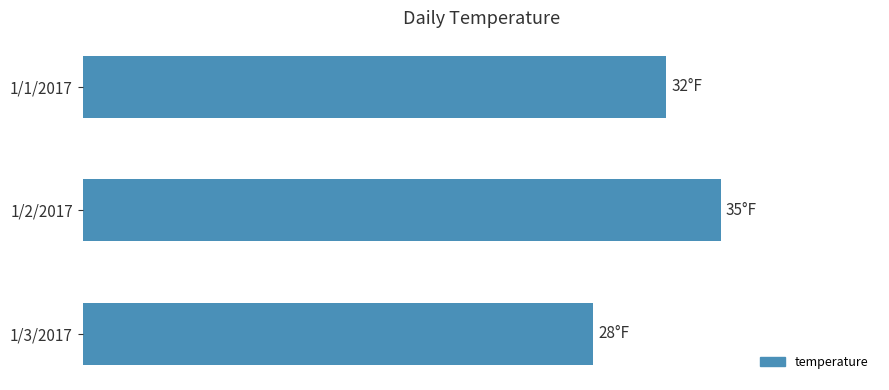

Are the bars grouped side by side (vs. stacked)?

No